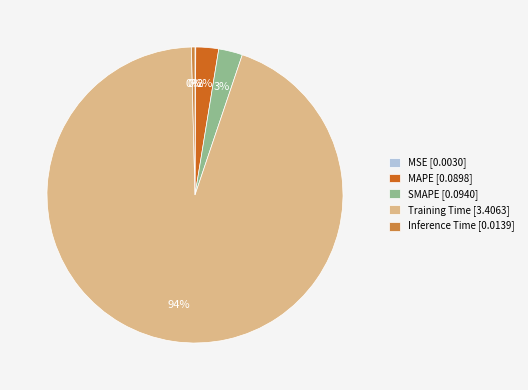

To the nearest percent, what is the difference between the MAPE [0.0898] and Inference Time [0.0139] slice percentages?

2%